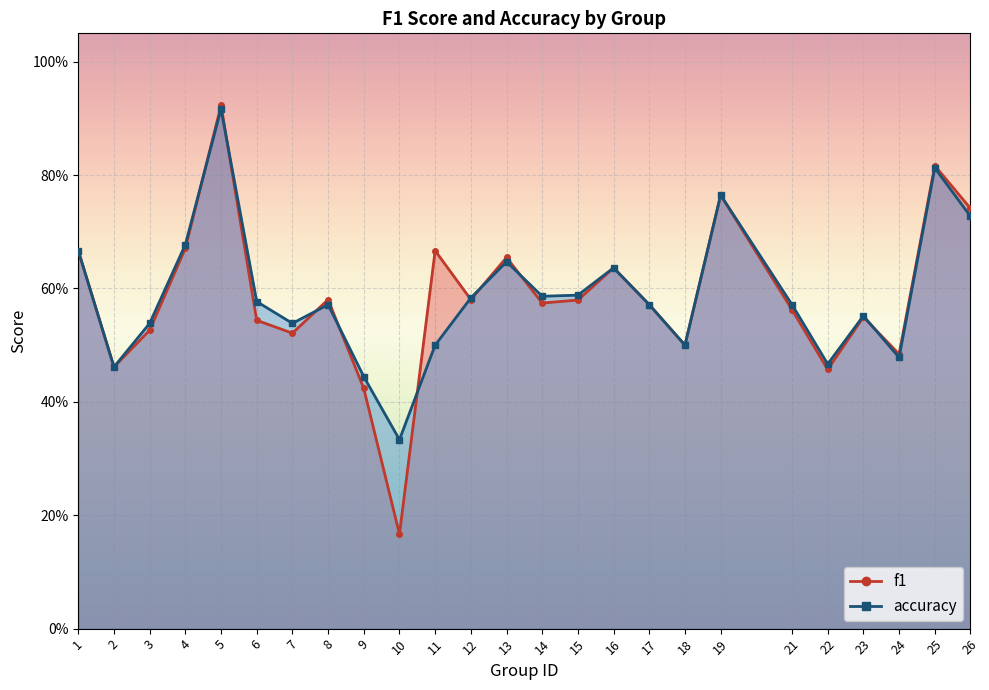

How many lines are shown in the chart?

2